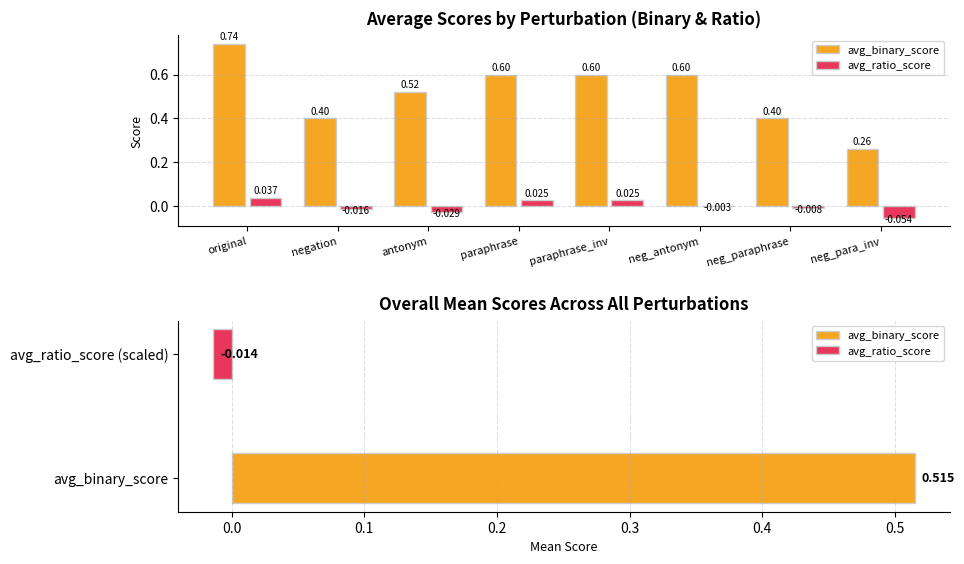

True or false: avg_ratio_score has a value of -0.0 at neg_antonym.

True